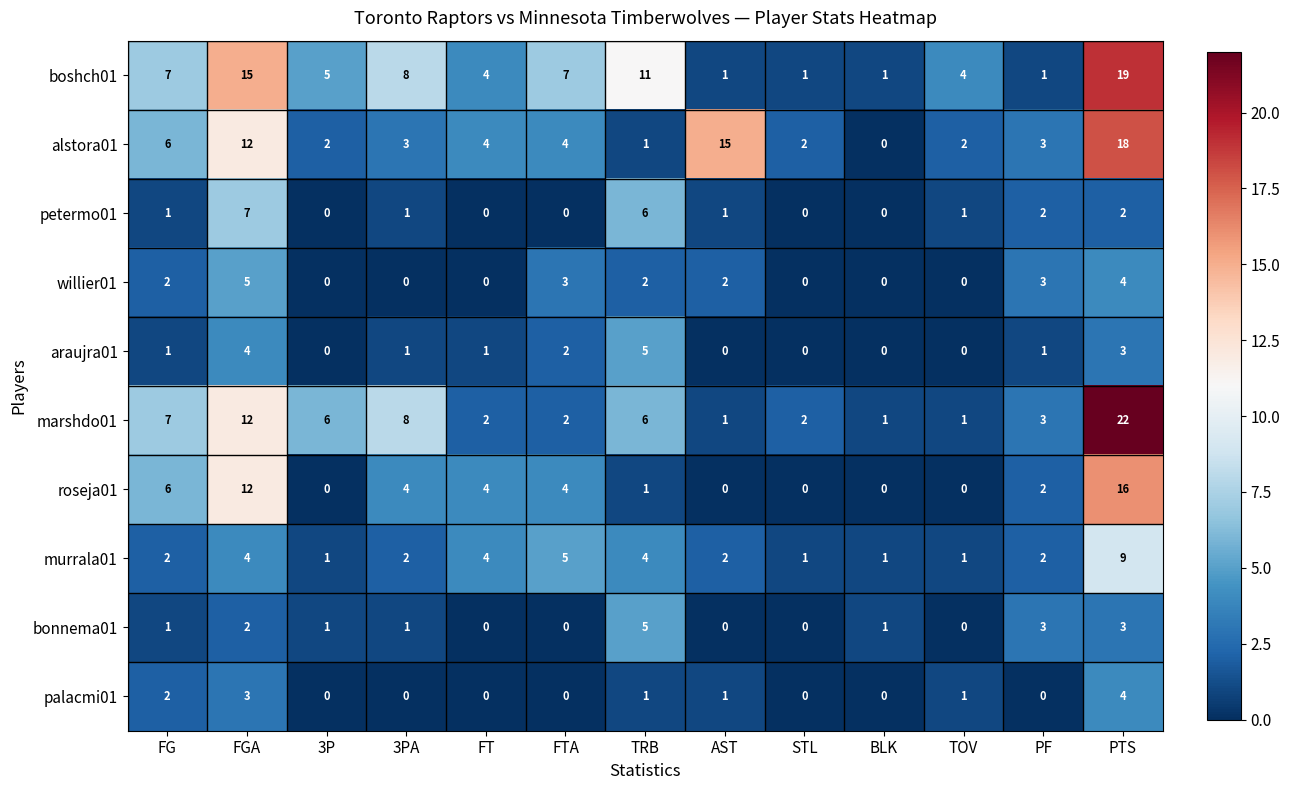

At which category is the sum across all series the highest?

PTS